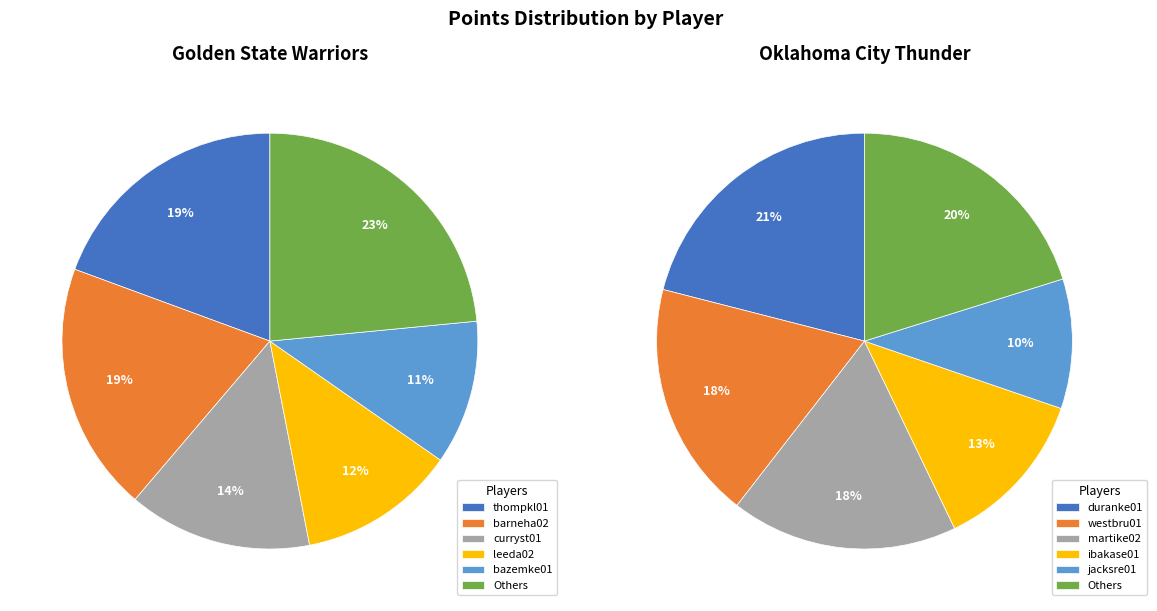

Is it true that 0 is 3% of the pie?

False